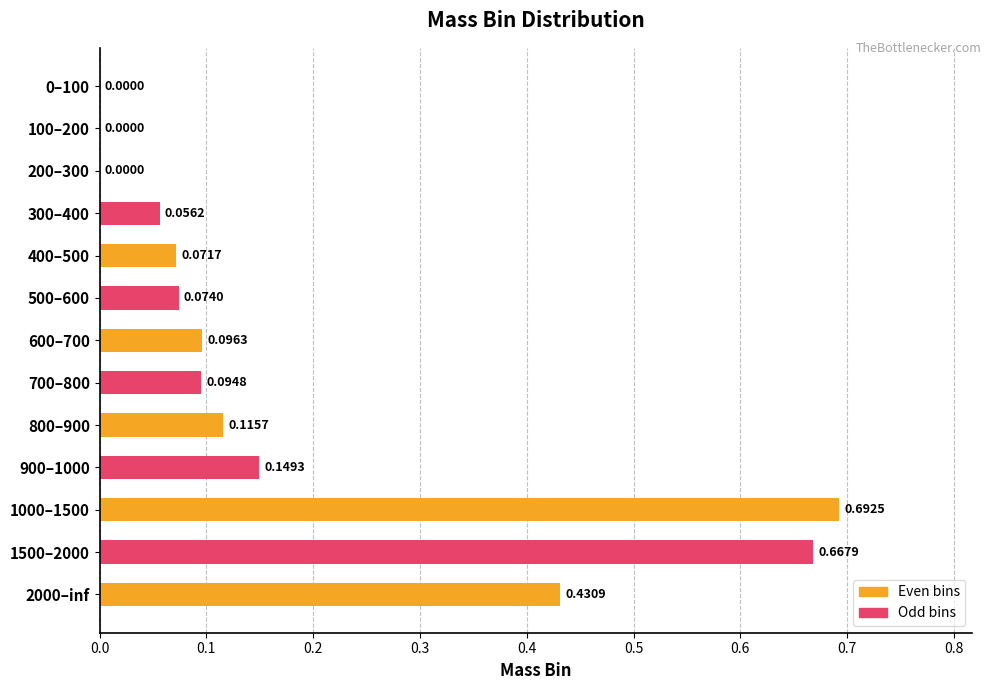

True or false: the data shows 0.1 at 300–400.

False